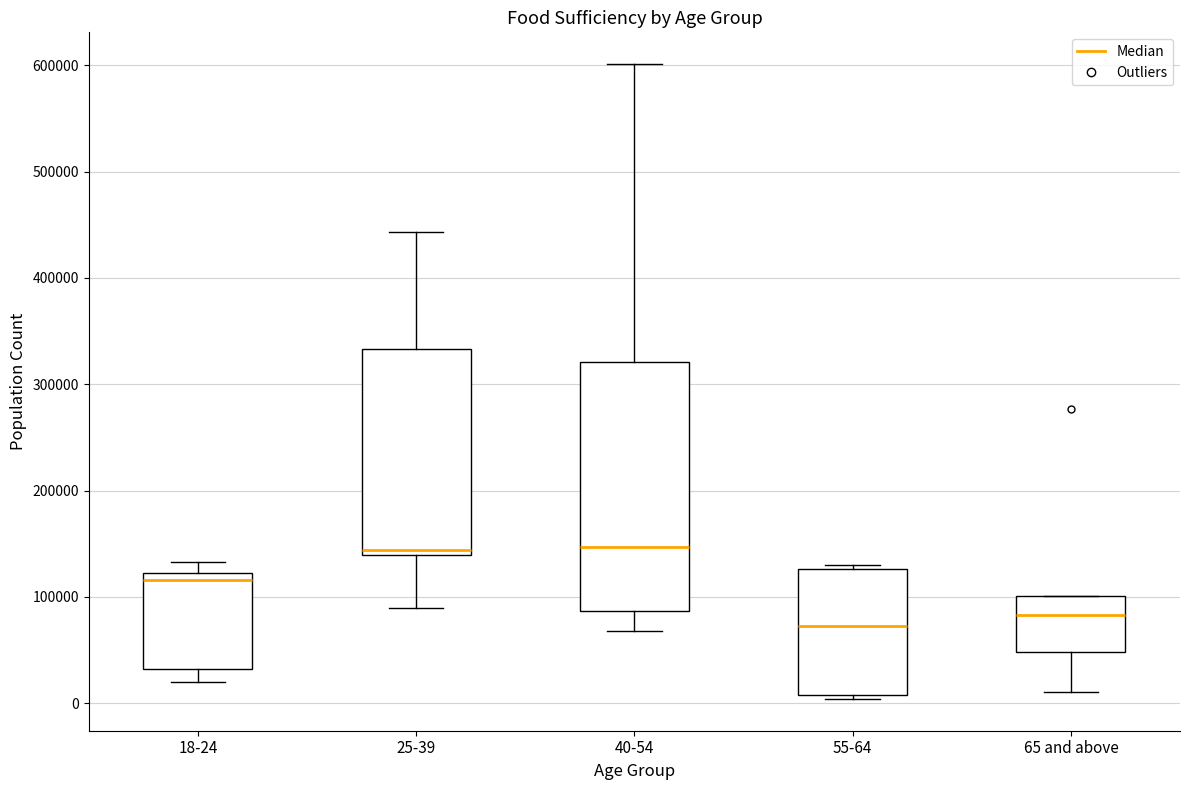

Which box's median line is the lowest?

55-64